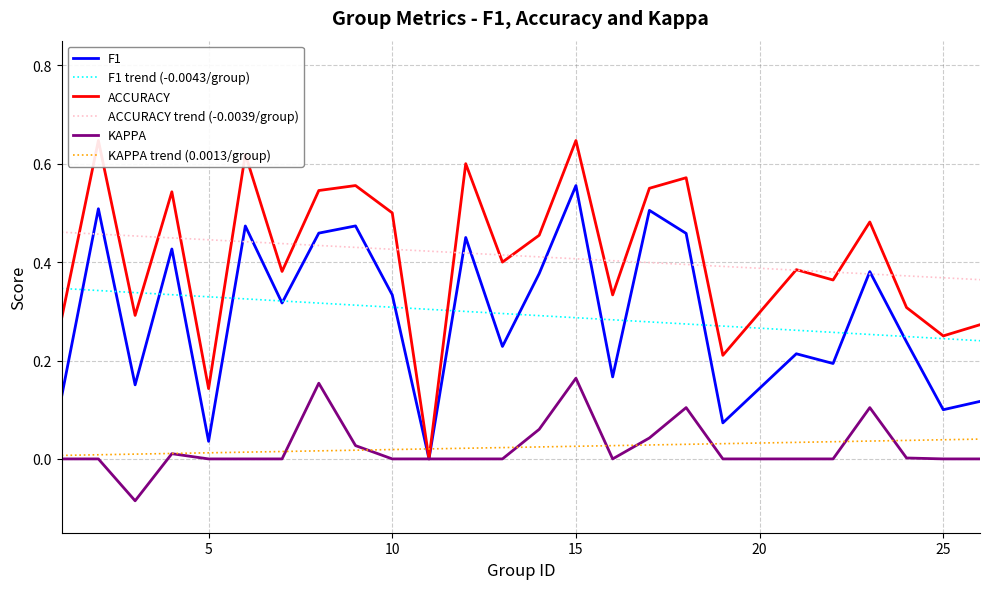

What is the difference between the highest and lowest values at 15?

0.5